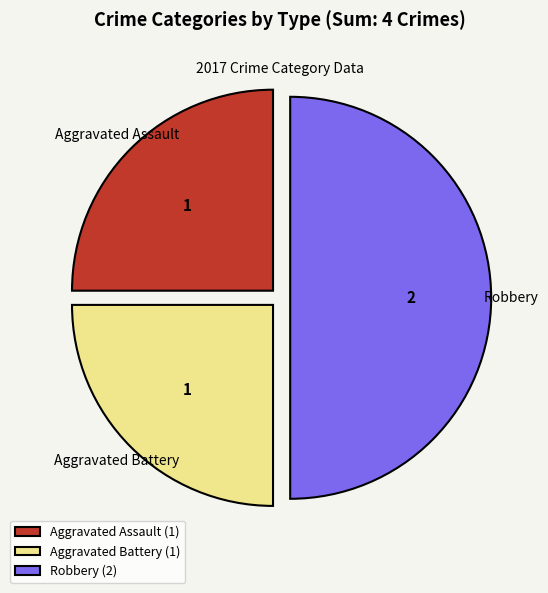

Is it true that Robbery (2) is 50% of the pie?

True